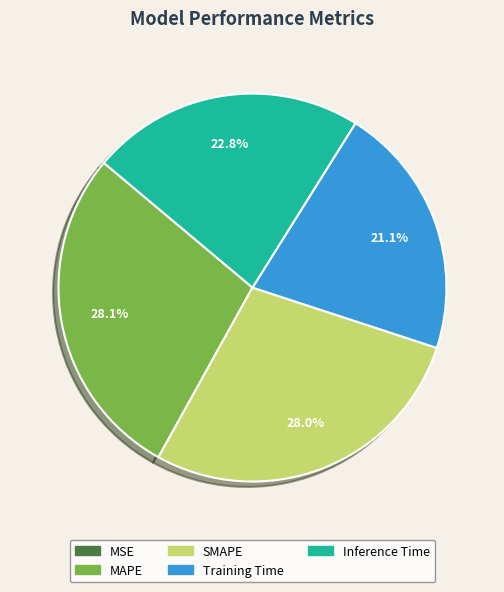

True or false: SMAPE accounts for 28% of the total.

True